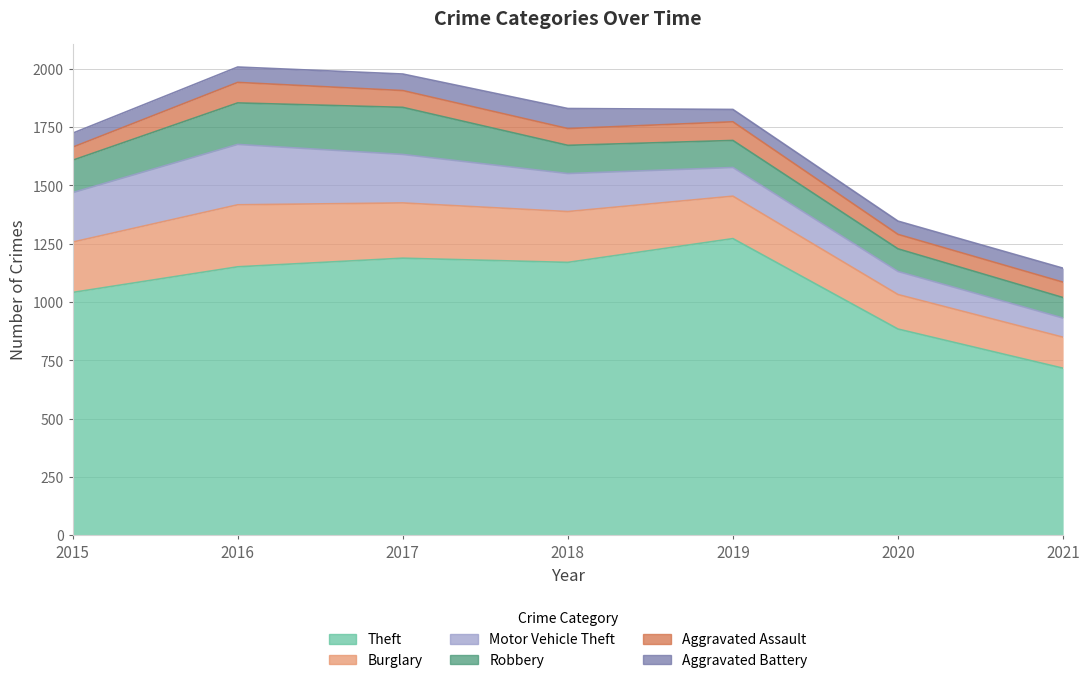

What is the difference between the highest and lowest values at 2020?

827